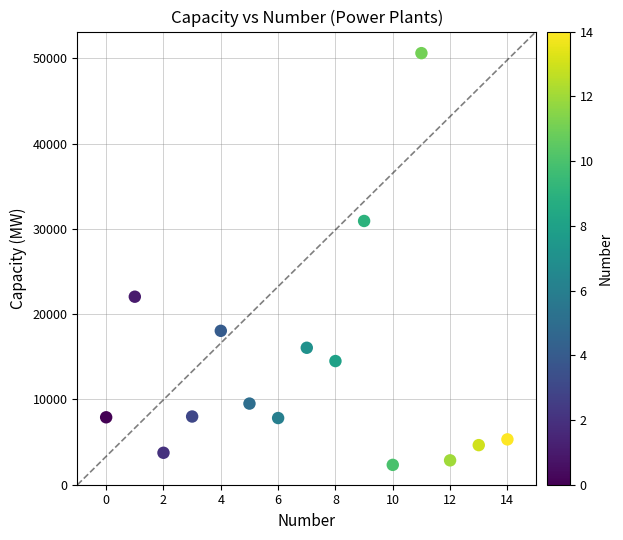

What is the range of Y values (max minus min)?

48289.0